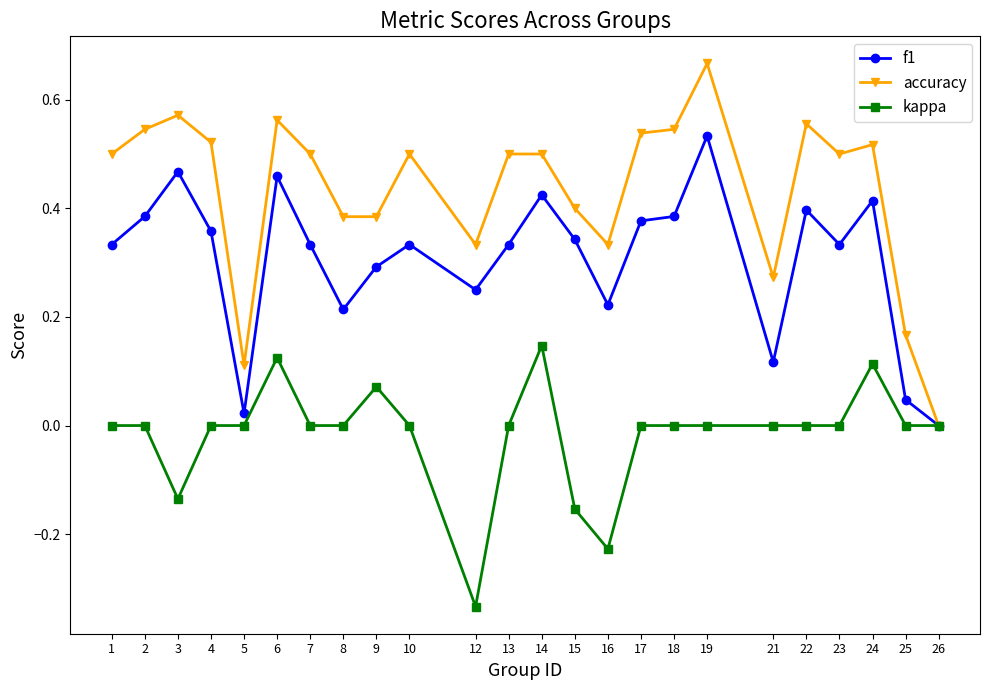

Which series has the largest total across all categories?

accuracy